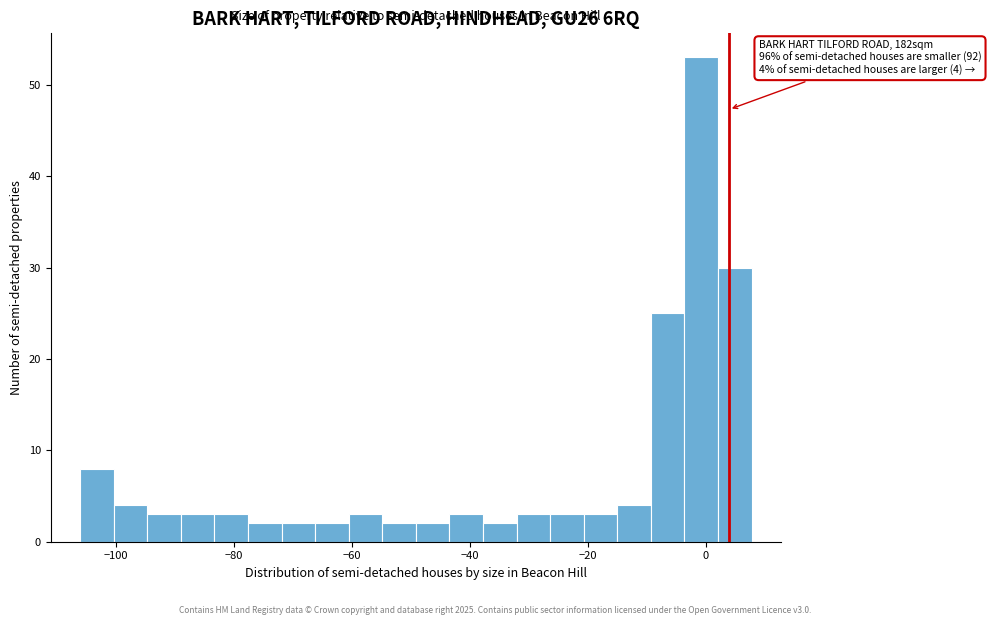

Read against the x-axis, roughly where is the centre of the tallest bar?

0